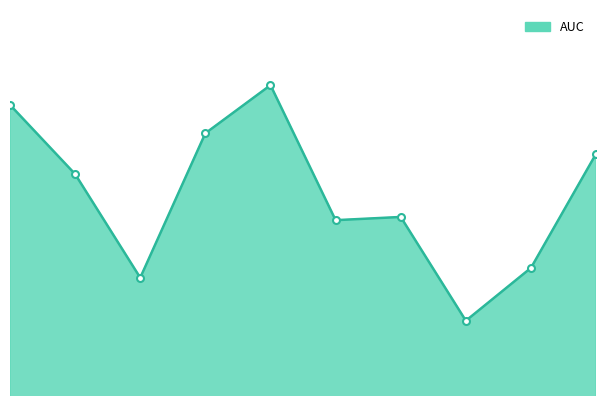

How many lines are shown in the chart?

1